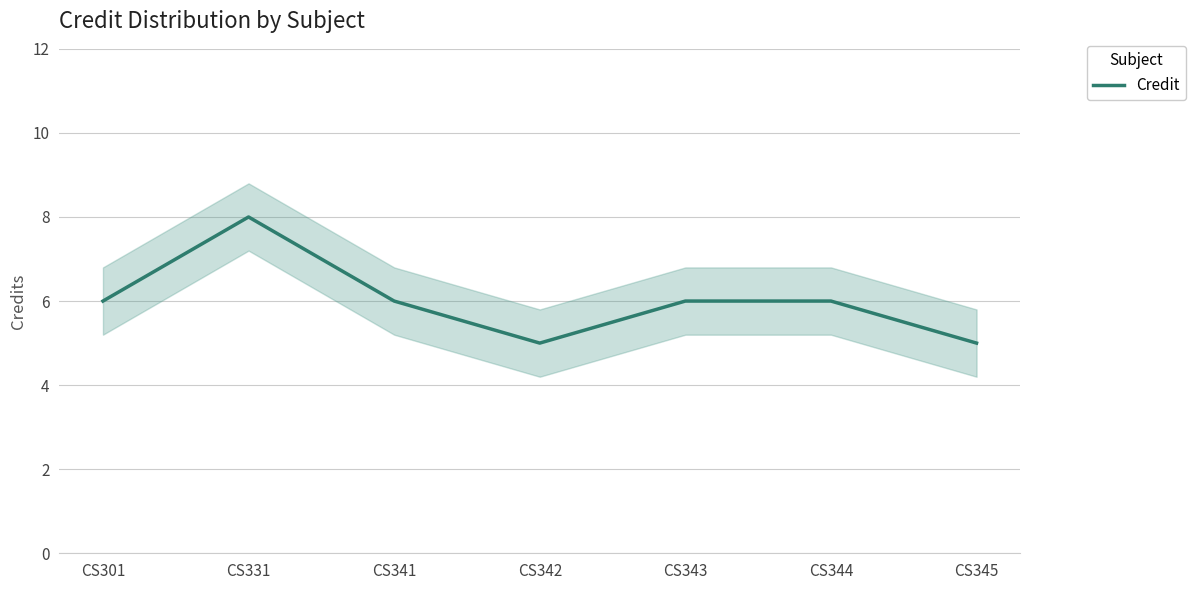

At which label is the value closest to 6?

CS301